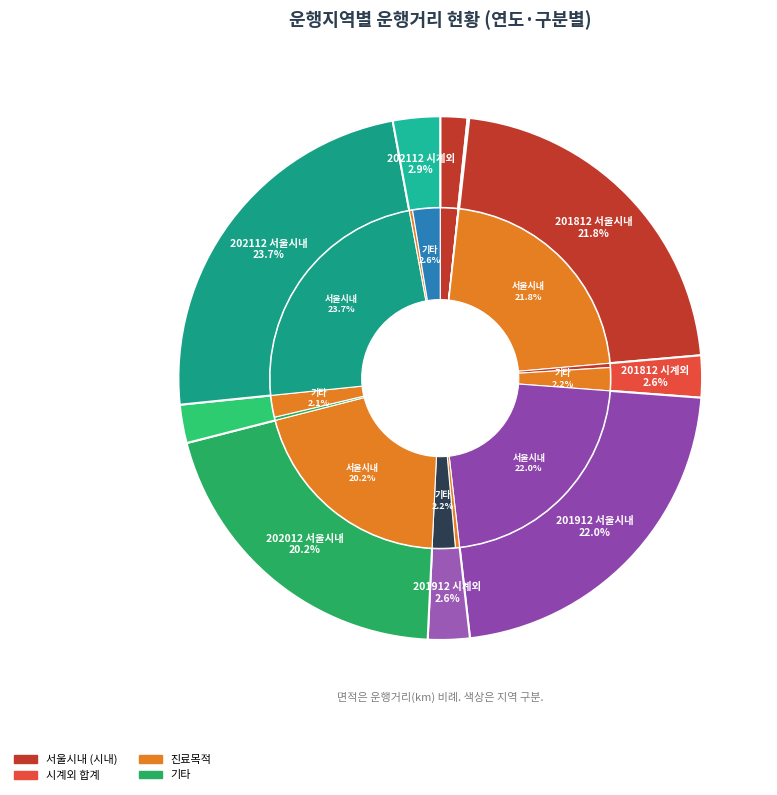

Count the number of slices in the pie.

15